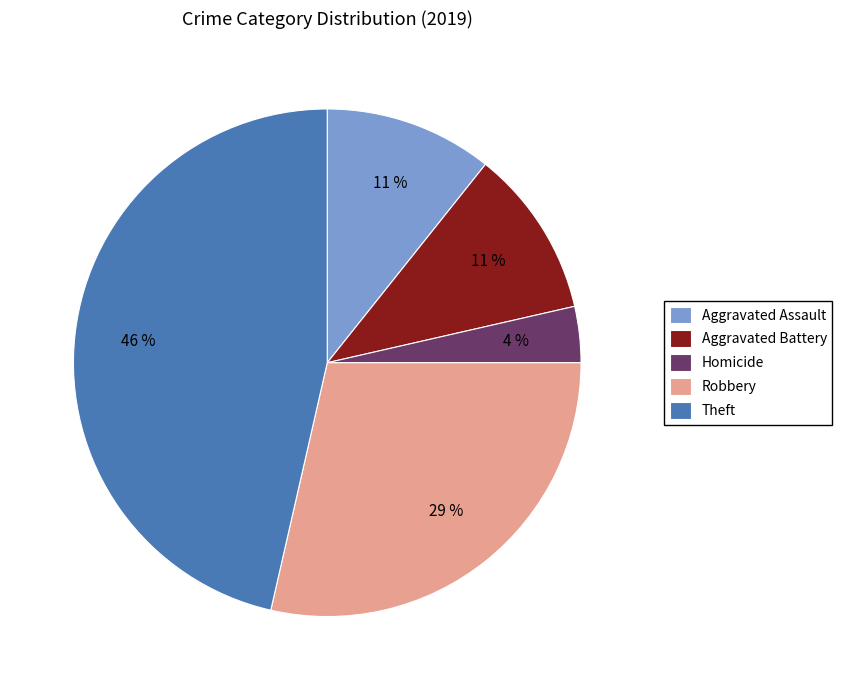

To the nearest percent, what portion does Homicide represent?

4%